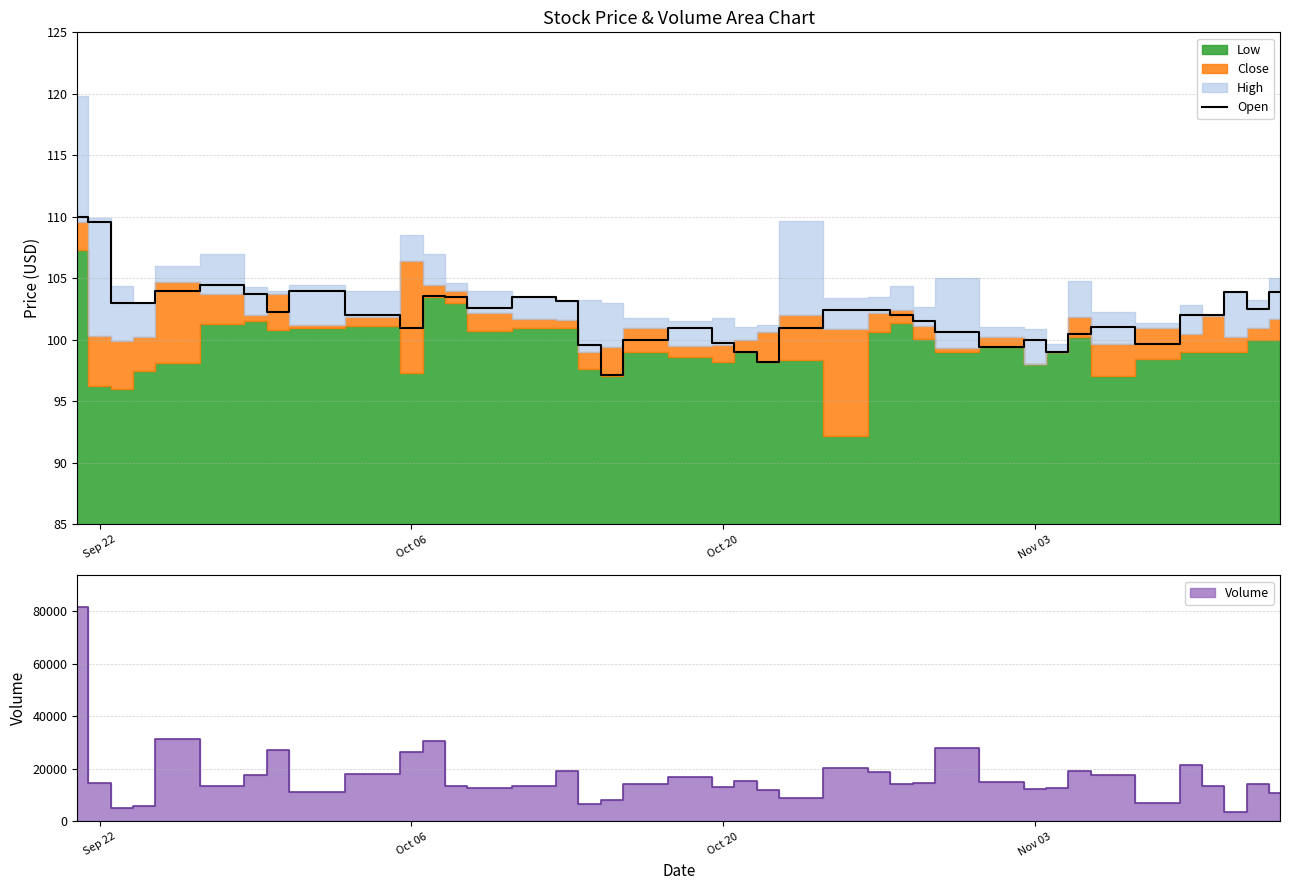

The value of Open at Nov 03 is 100.0. True or false?

True